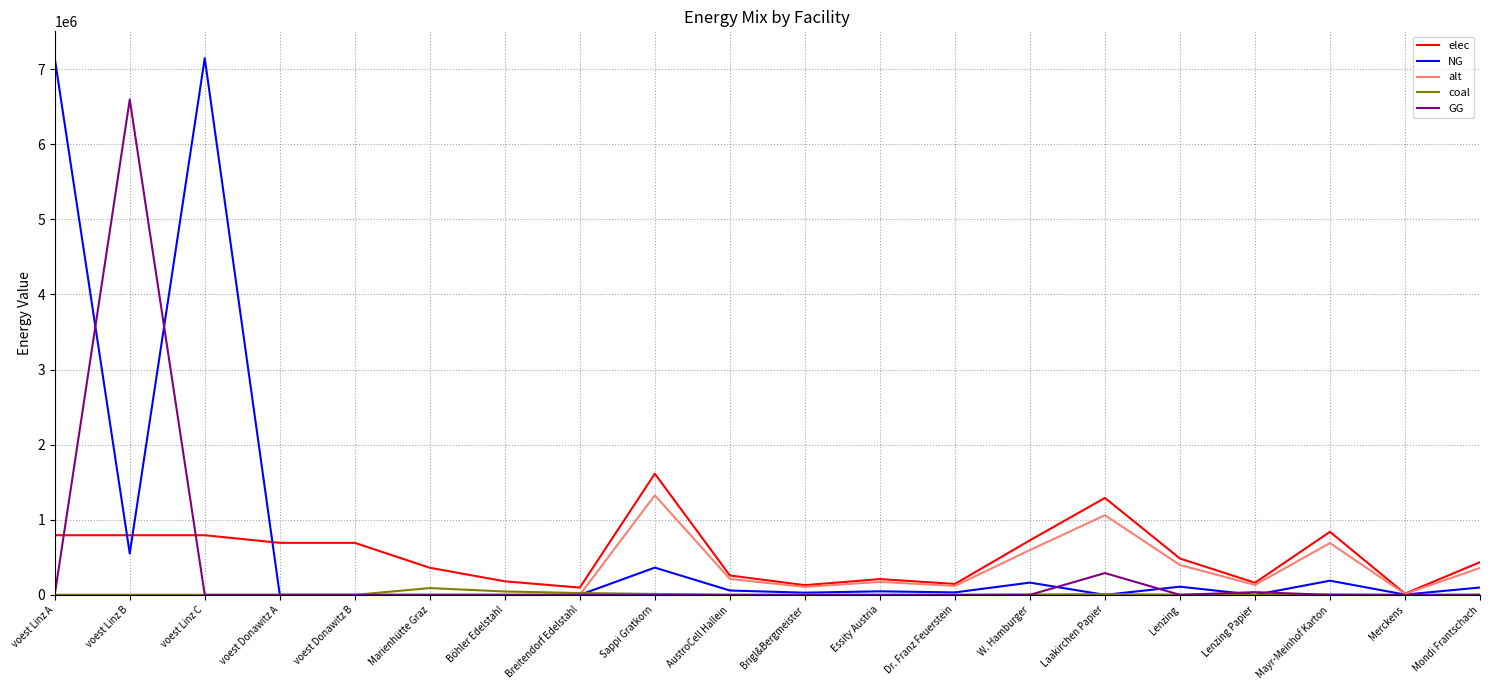

Is it true that GG equals 3011274.0 at Dr. Franz Feuerstein?

False